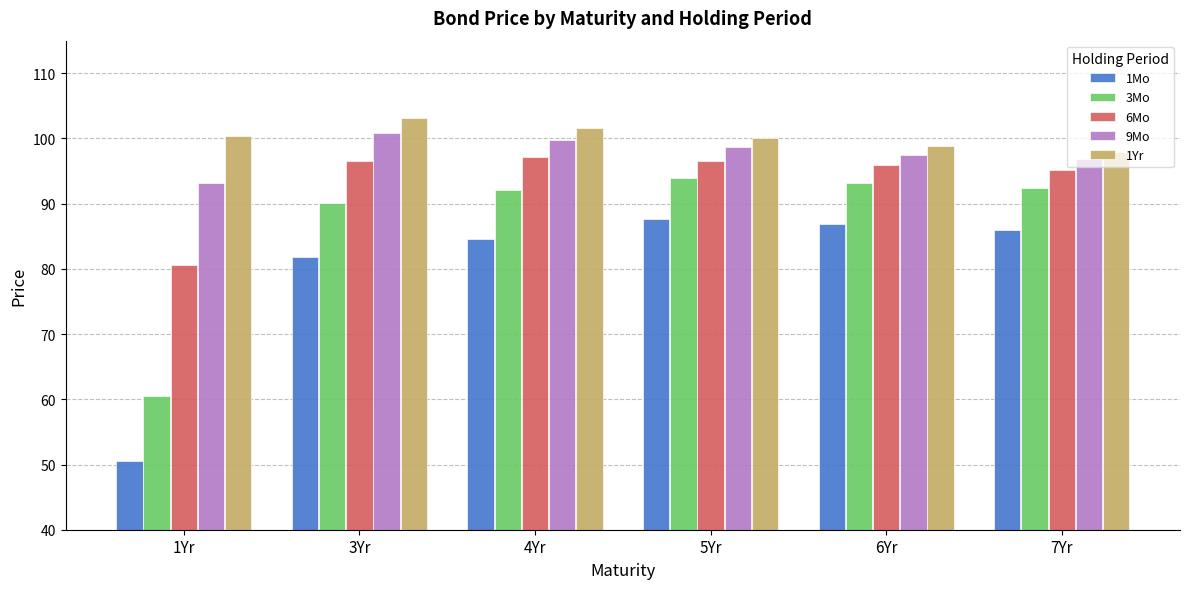

The 6Mo series shows 147.4 at 3Yr. True or false?

False